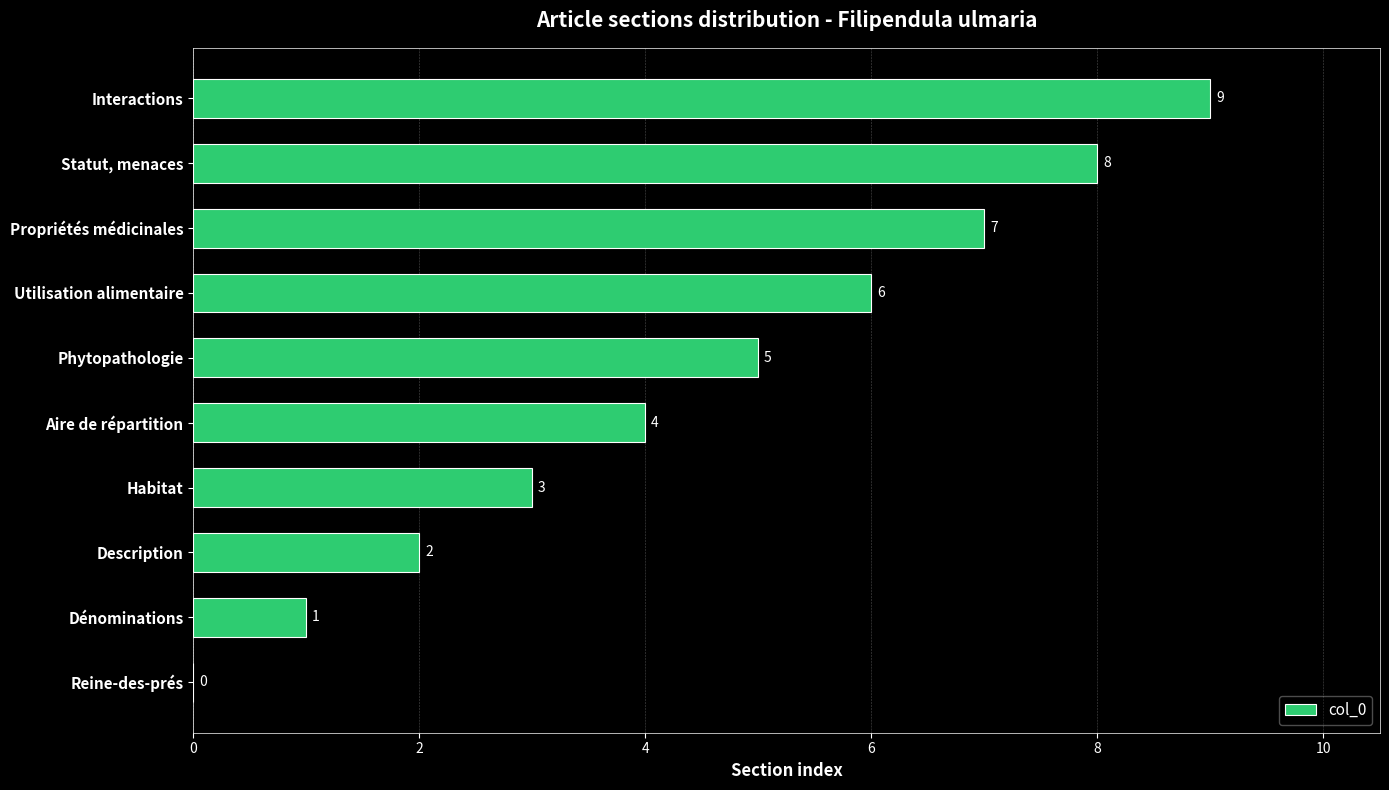

What is the maximum value shown in the chart?

9